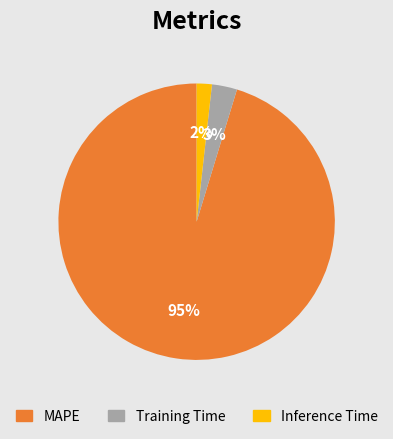

Do MAPE and Training Time together represent more than half of the pie?

Yes